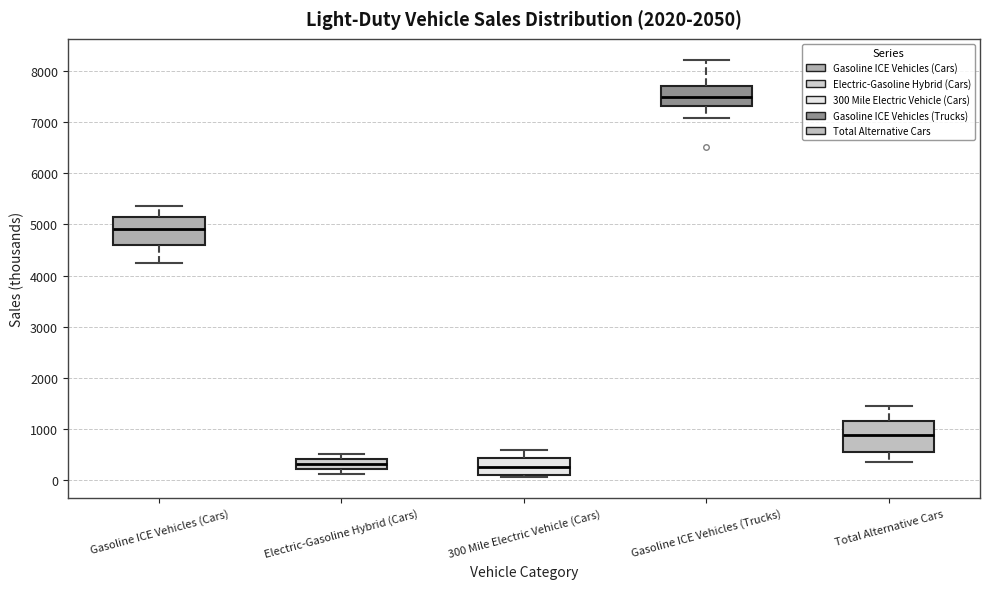

Where does the upper whisker of the box for Gasoline ICE Vehicles (Cars) end on the y-axis? The values are not printed on the chart, so give them approximately, as read against the axis.

5400